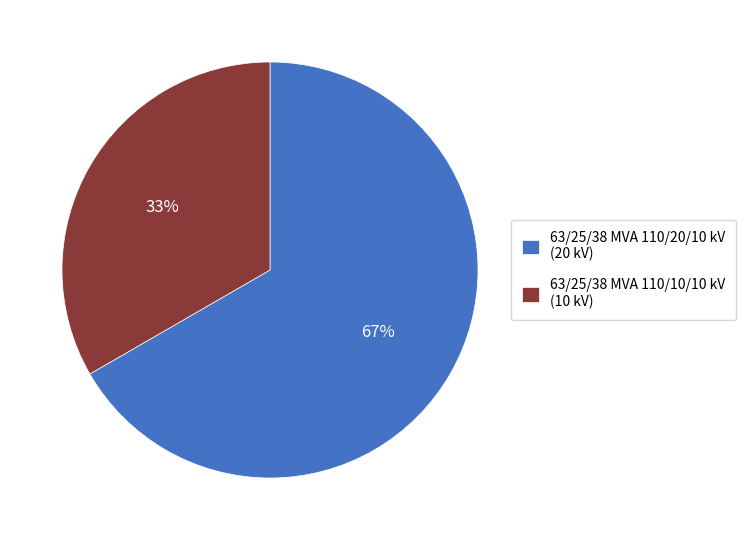

To the nearest percent, what is the average slice percentage?

50%